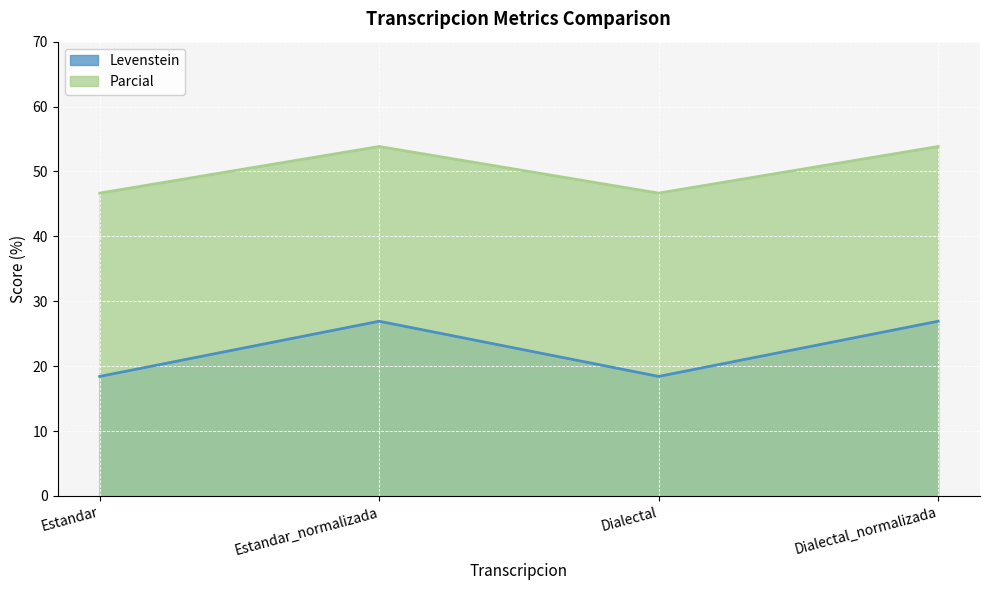

What is the difference between the highest and lowest values at Dialectal?

28.2